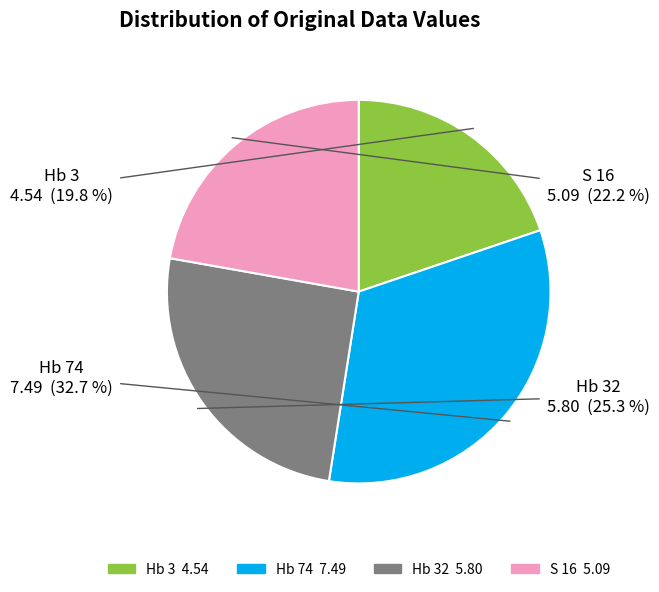

Is there a majority slice in this chart?

No